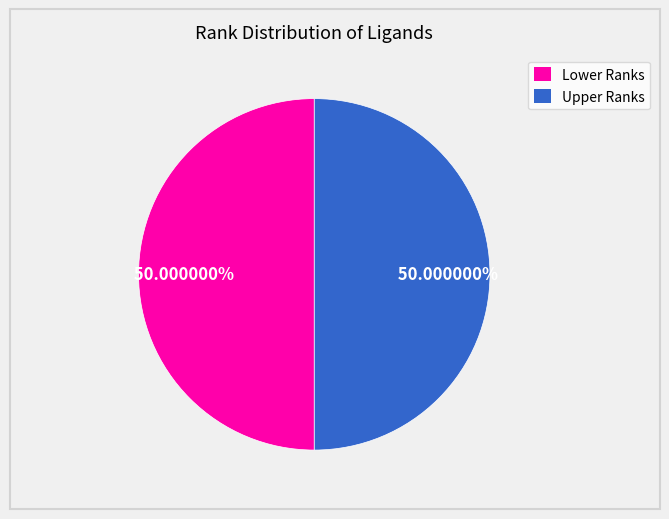

How many segments does this pie chart have?

2